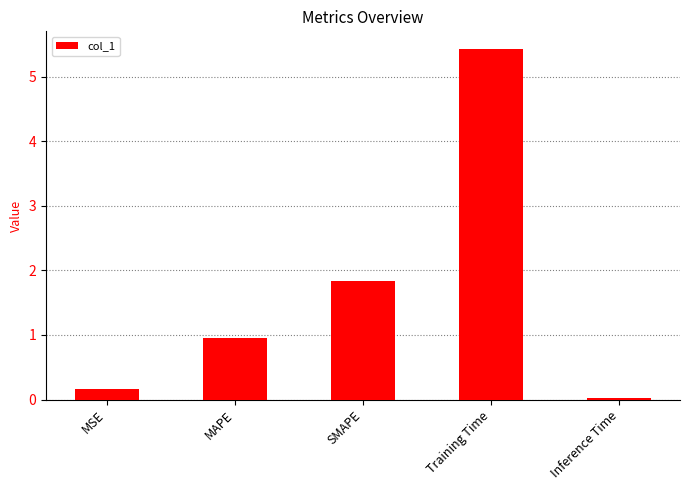

Rank the categories by value from lowest to highest.

Inference Time, MSE, MAPE, SMAPE, Training Time